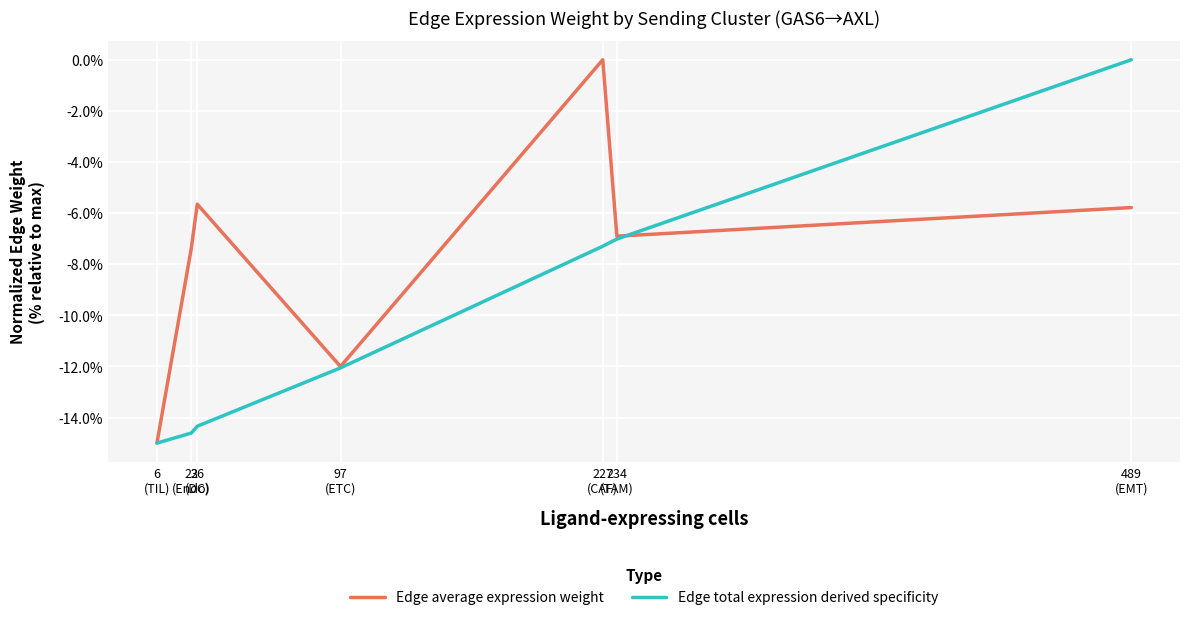

What are all the series names shown in the legend?

Edge average expression weight, Edge total expression derived specificity